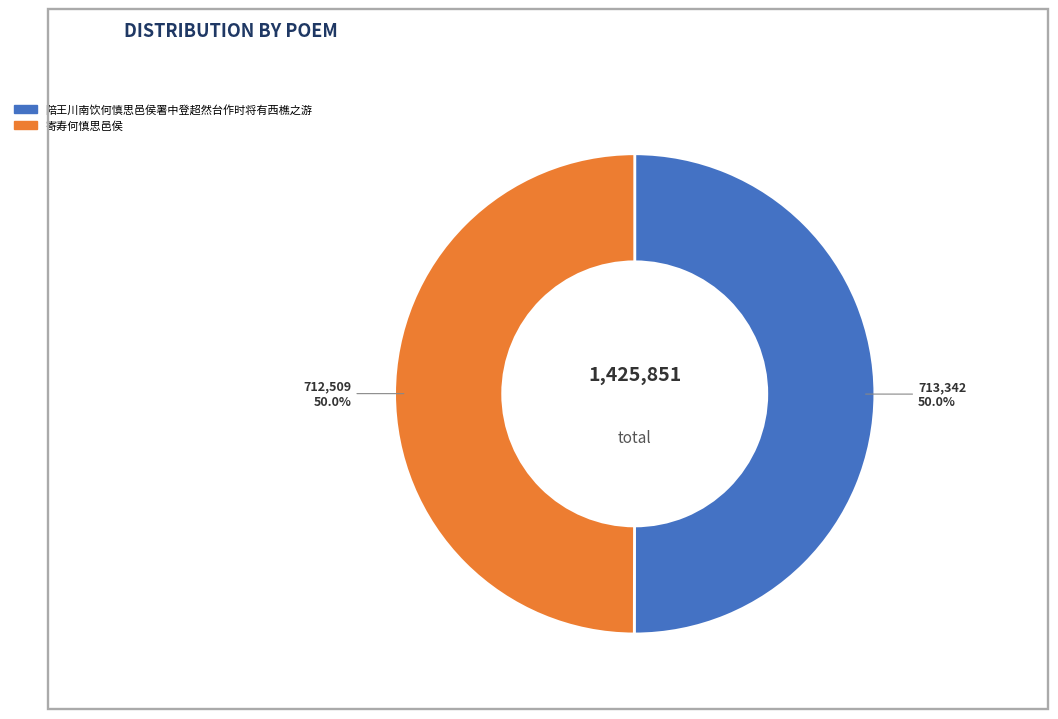

Is it true that 陪王川南饮何慎思邑侯署中登超然台作时将有西樵之游 is 65% of the pie?

False